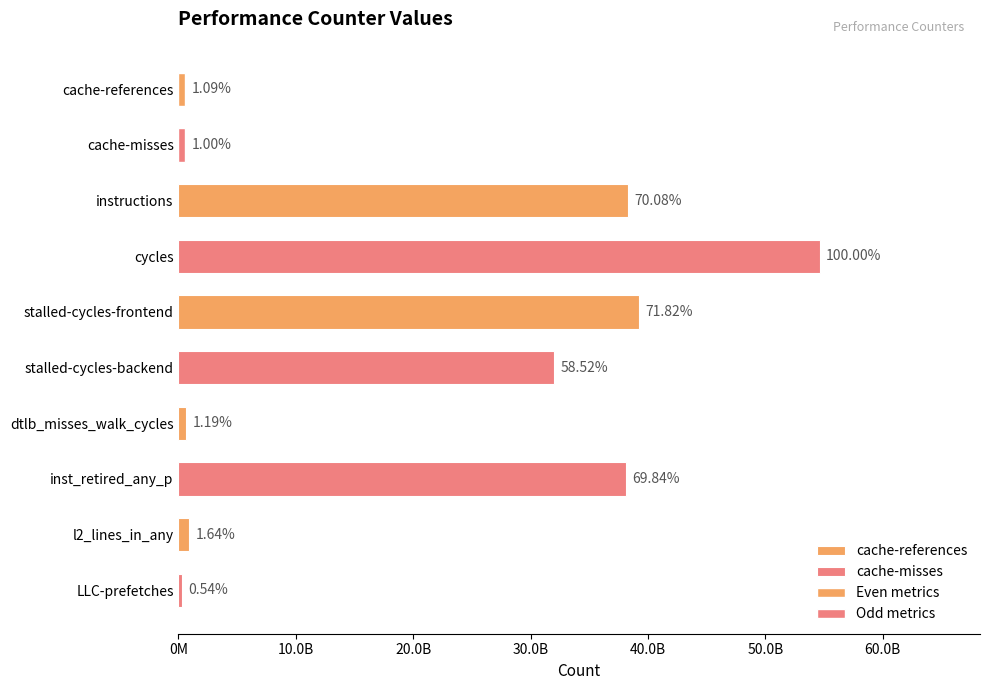

Read the value at l2_lines_in_any.

897362788